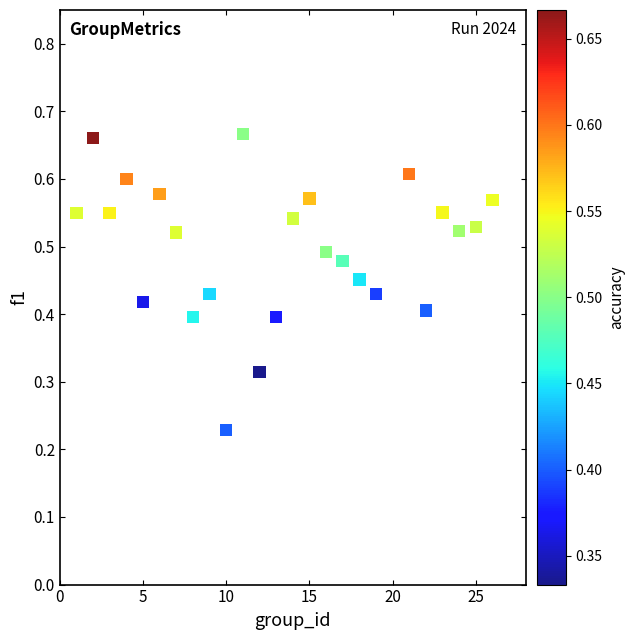

What is the range of X values (max minus min)?

25.0